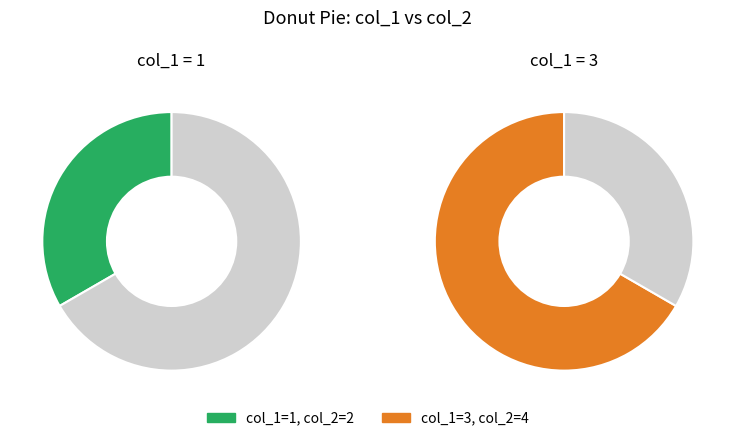

Rank the series by their average value, from highest to lowest.

col_2, col_1